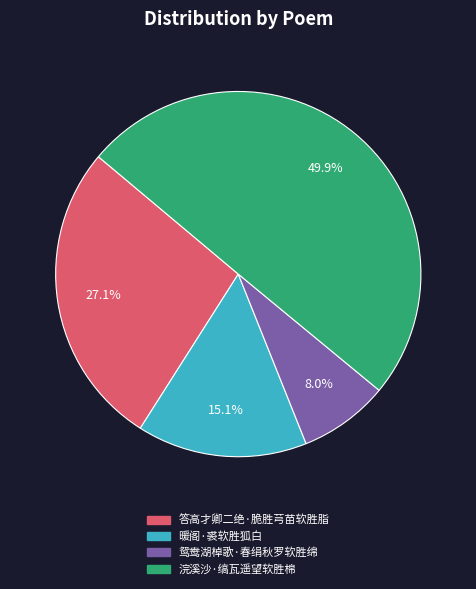

Which slice is the smallest?

鸳鸯湖棹歌·春绢秋罗软胜绵